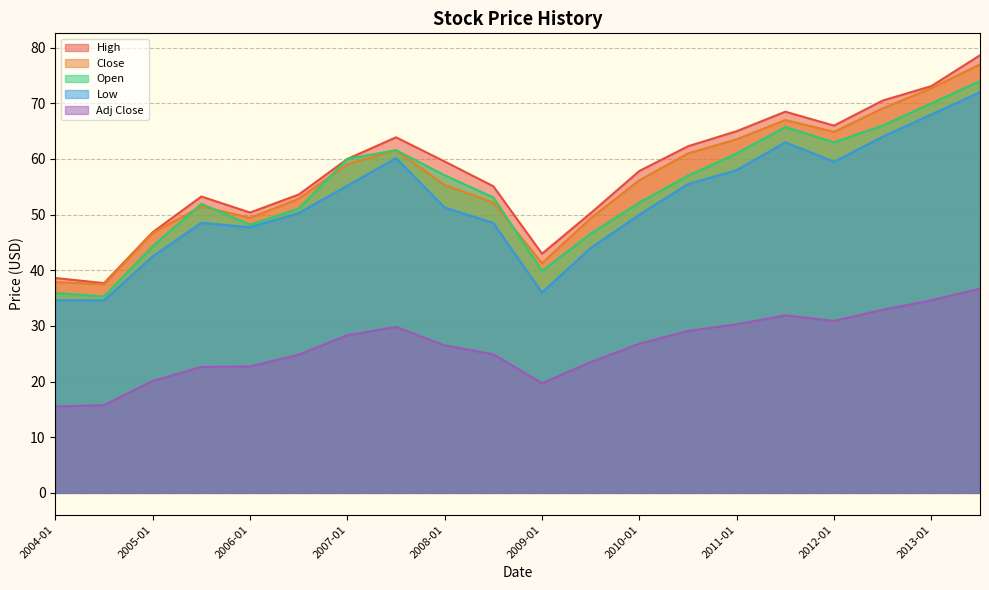

How many values in the Adj Close series are below 26?

9